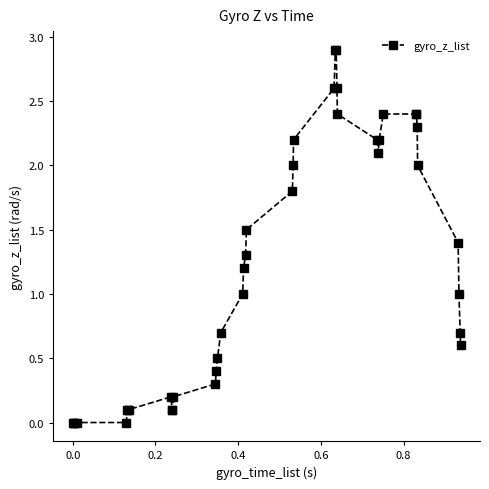

What is the maximum value shown in the chart?

2.9